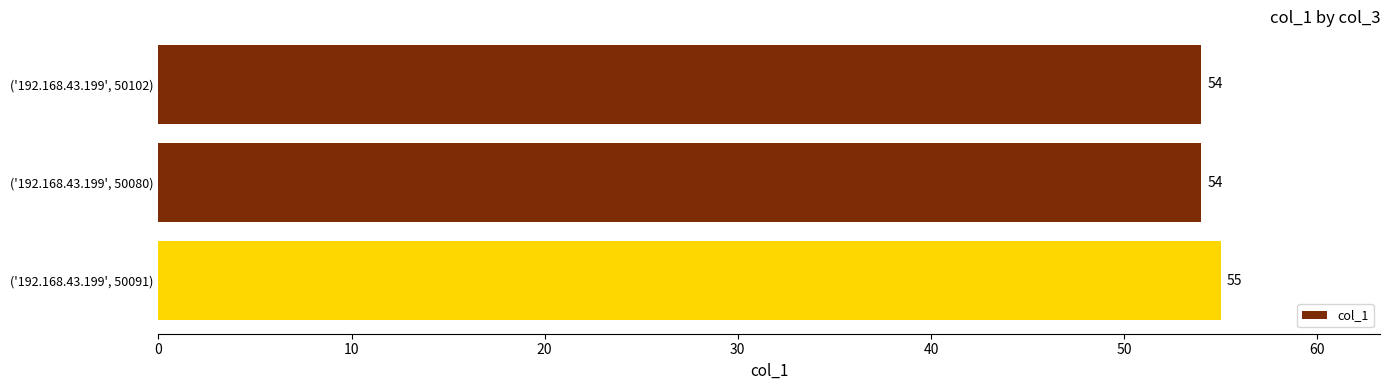

What is the label of the 1st bar from the bottom?

('192.168.43.199', 50091)